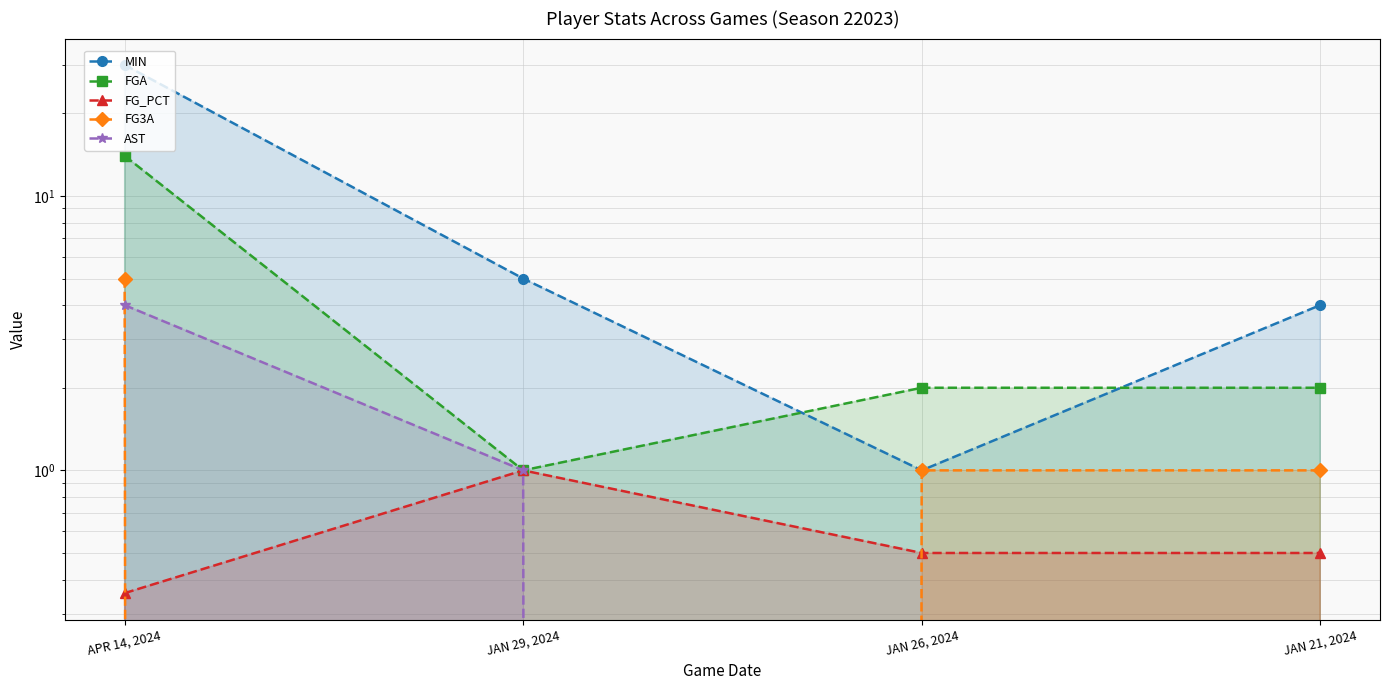

Which series has the largest total across all categories?

MIN